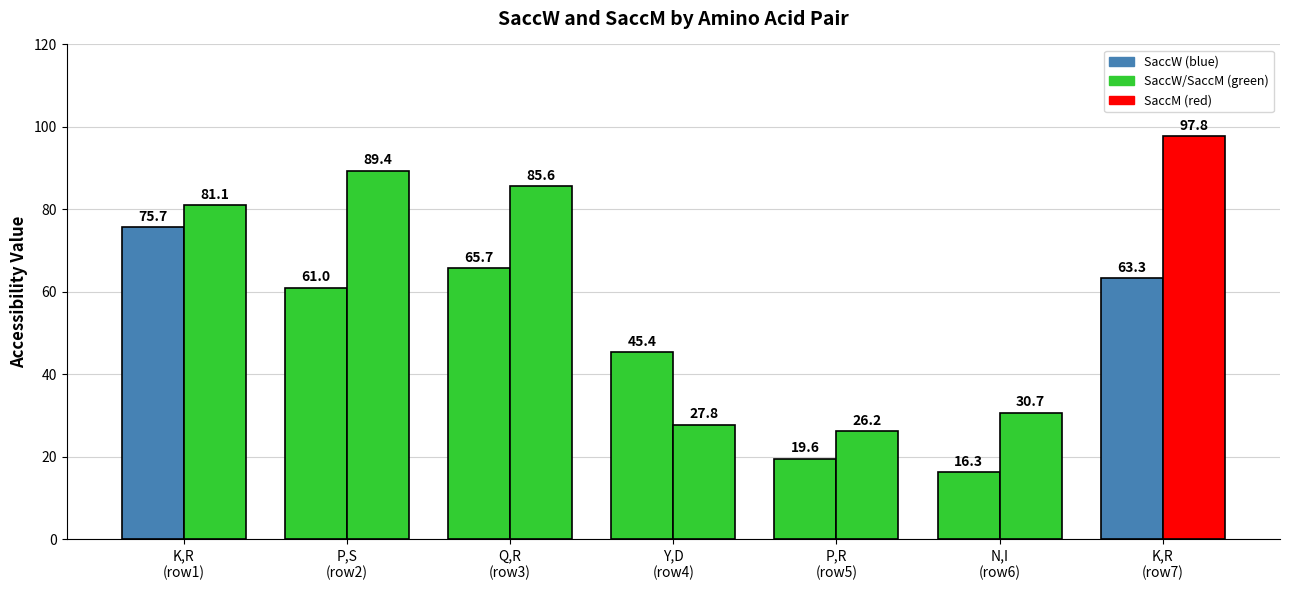

Count the number of categories in the chart.

7